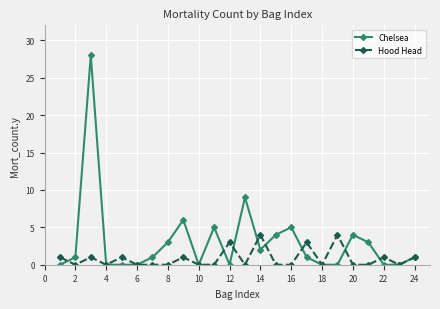

List the series in order of their overall mean, lowest first.

Hood Head, Chelsea